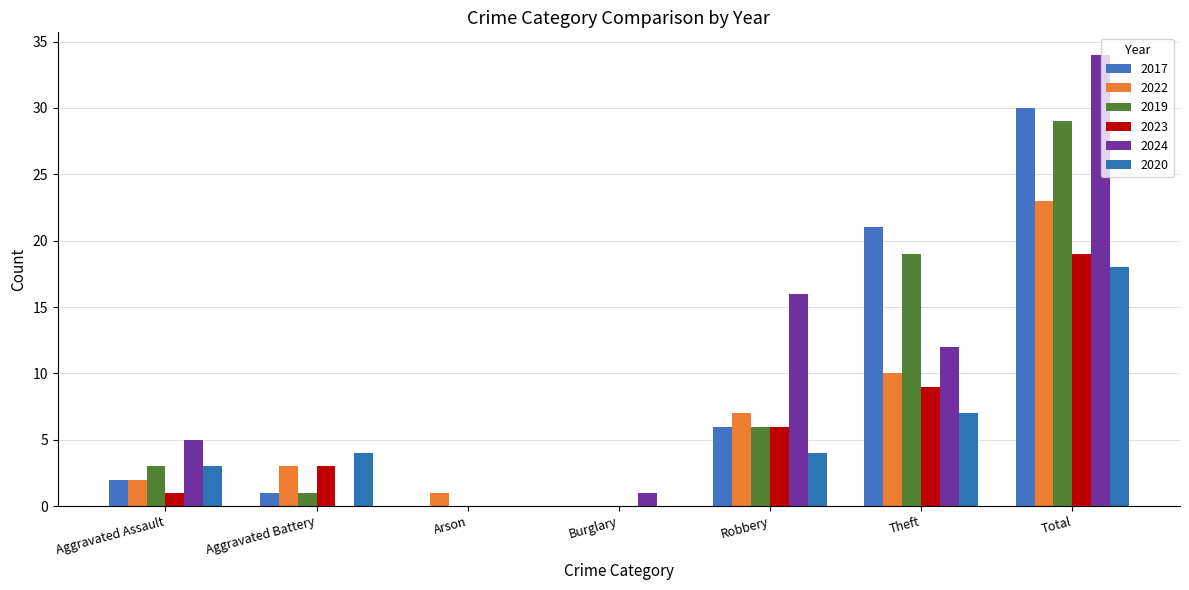

What are all the series names shown in the legend?

2017, 2022, 2019, 2023, 2024, 2020